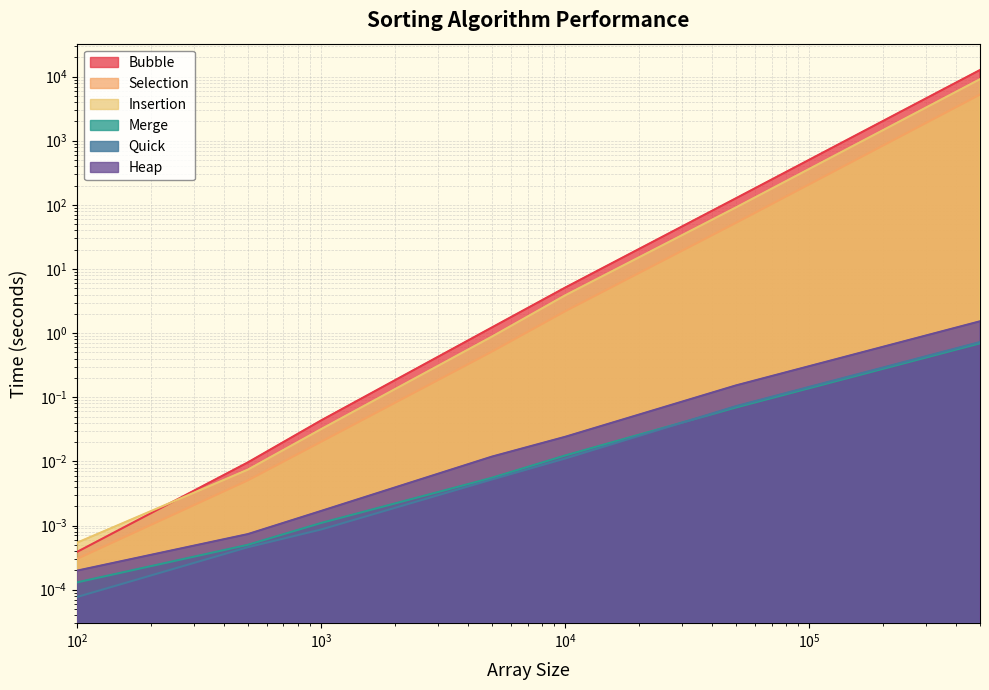

At 1000, list the series in order from smallest to largest.

Quick, Merge, Heap, Selection, Insertion, Bubble